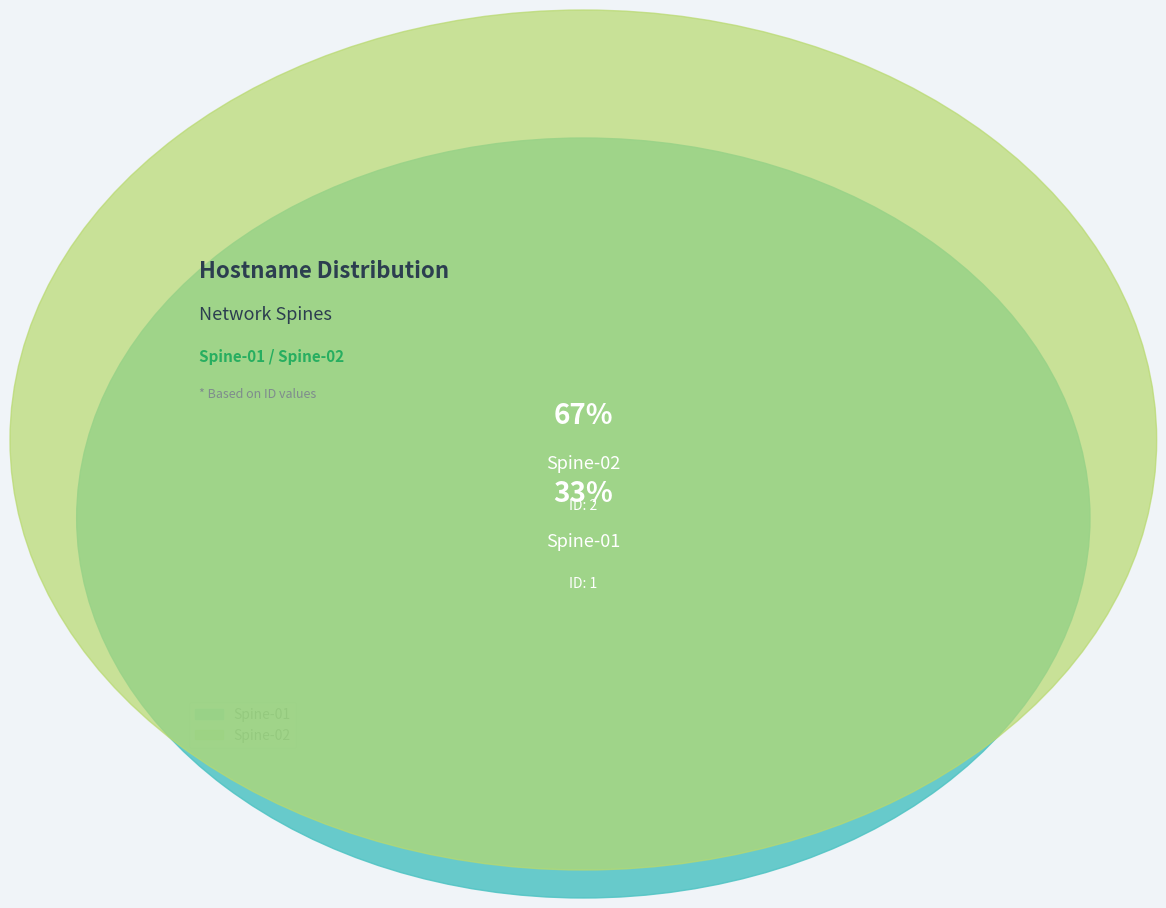

Count the number of slices in the pie.

2